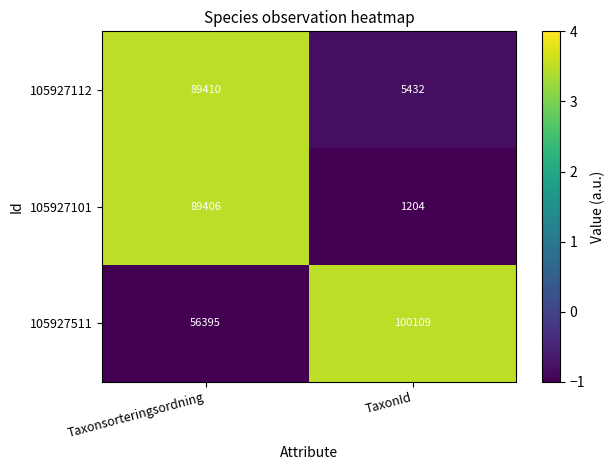

The 105927112 series shows 2112 at TaxonId. True or false?

False